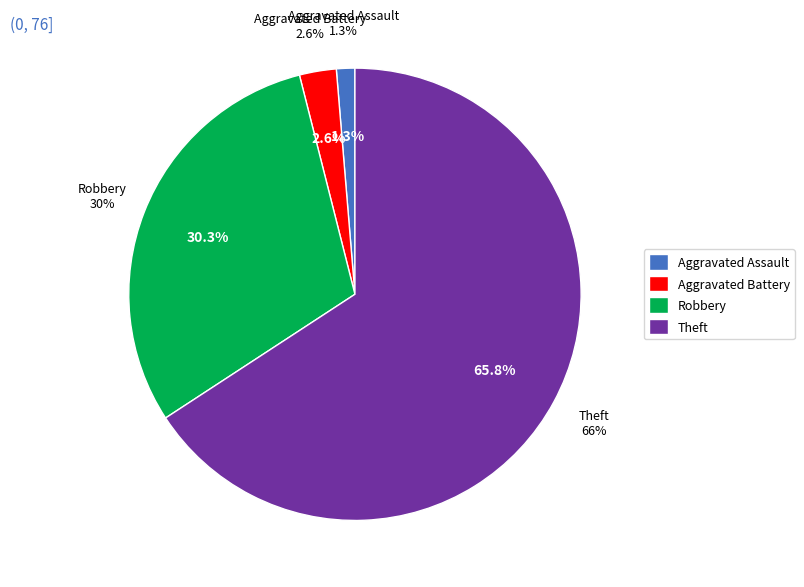

Combined, what portion of the pie is Robbery and Aggravated Battery?

32.9%